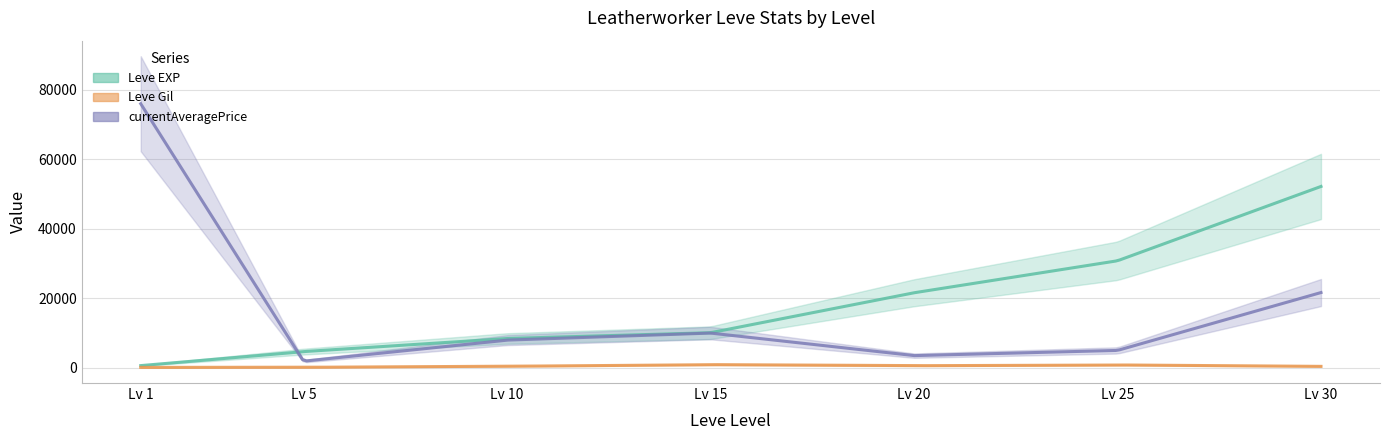

True or false: currentAveragePrice and Leve Gil intersect in this chart.

False